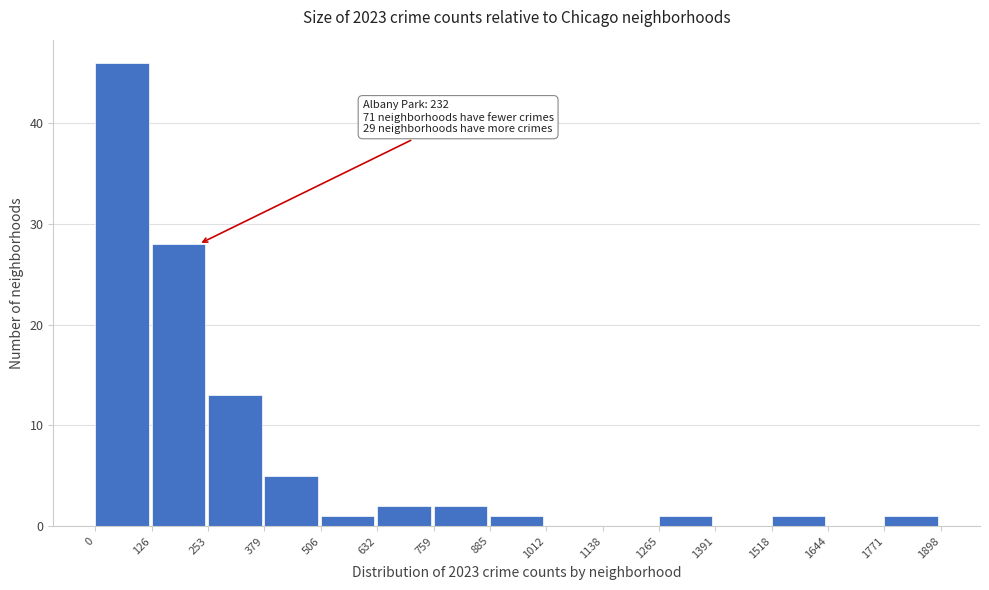

Which range on the x-axis has the tallest bar?

0 to 126